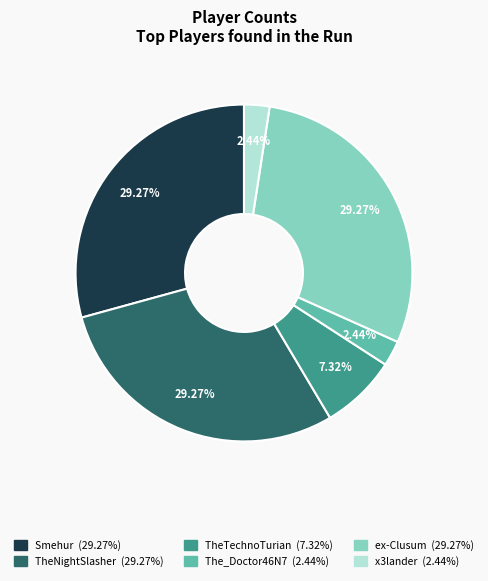

Does Smehur represent more than half of the total?

No